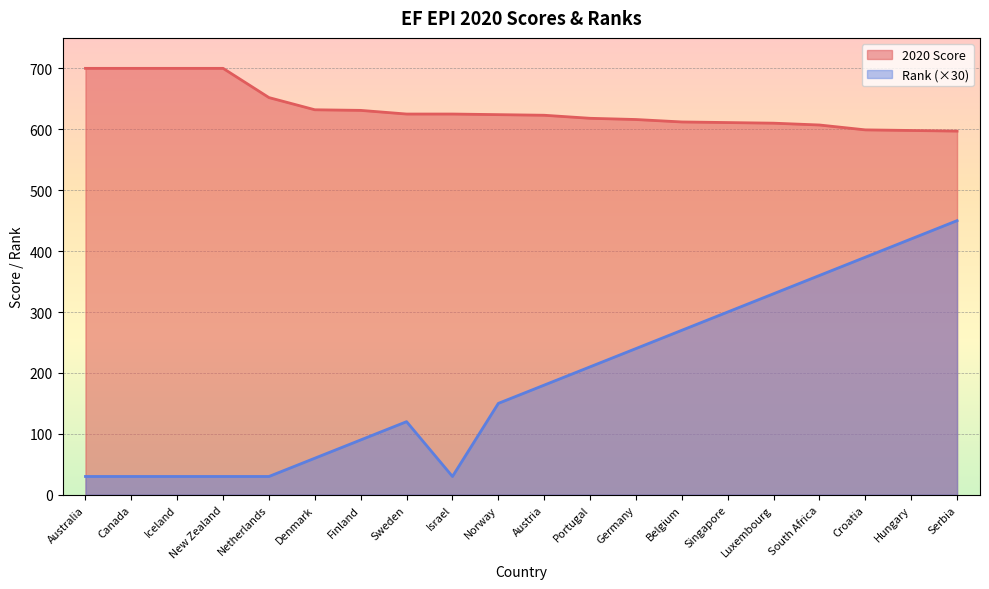

Is it true that Rank equals 300 at Singapore?

True